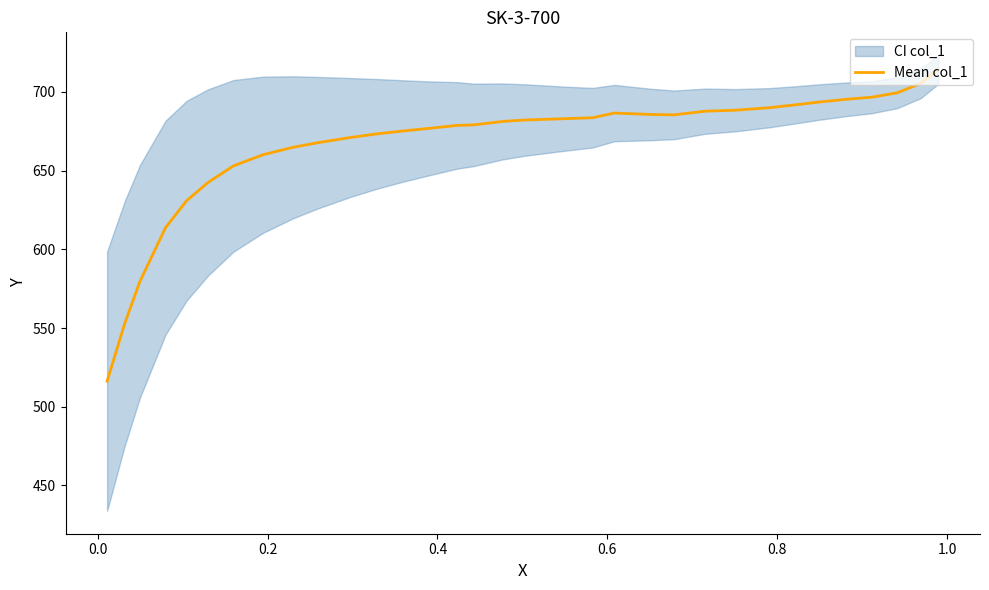

What is the lowest value of the Mean col_1 series?

516.2